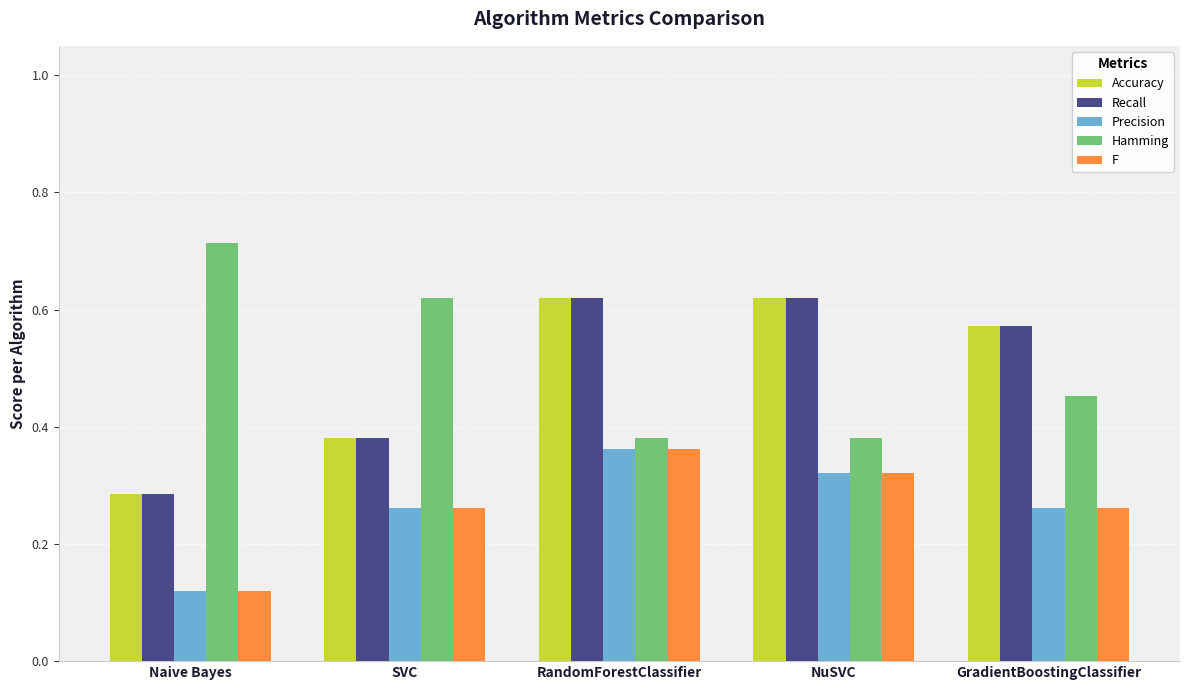

How many Accuracy values are between 0 and 1?

5